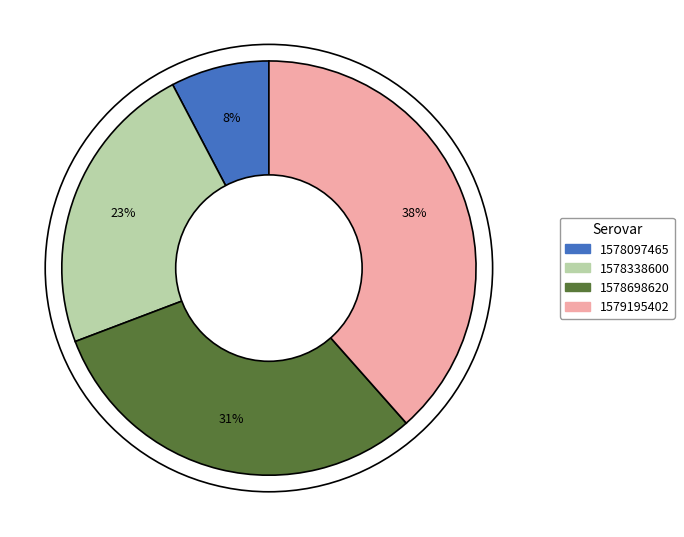

Count the number of slices in the pie.

4